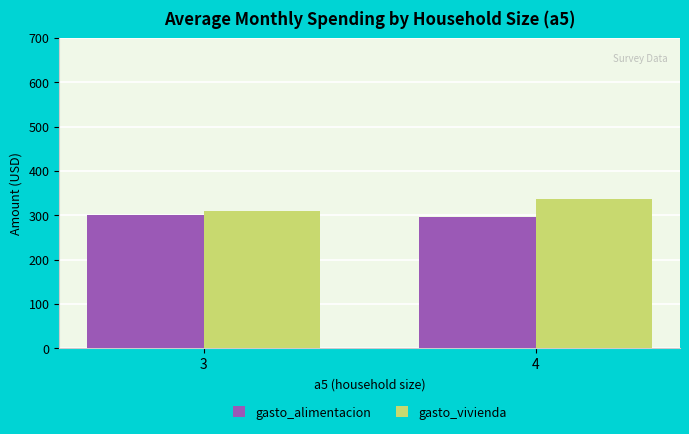

The gasto_vivienda series shows 335.9 at 4. True or false?

True